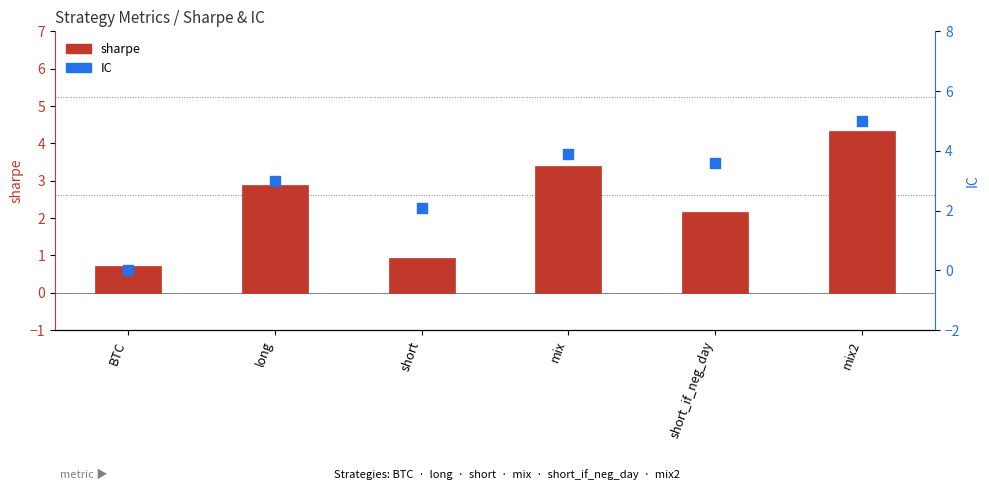

What is the total value across all series at BTC?

0.7